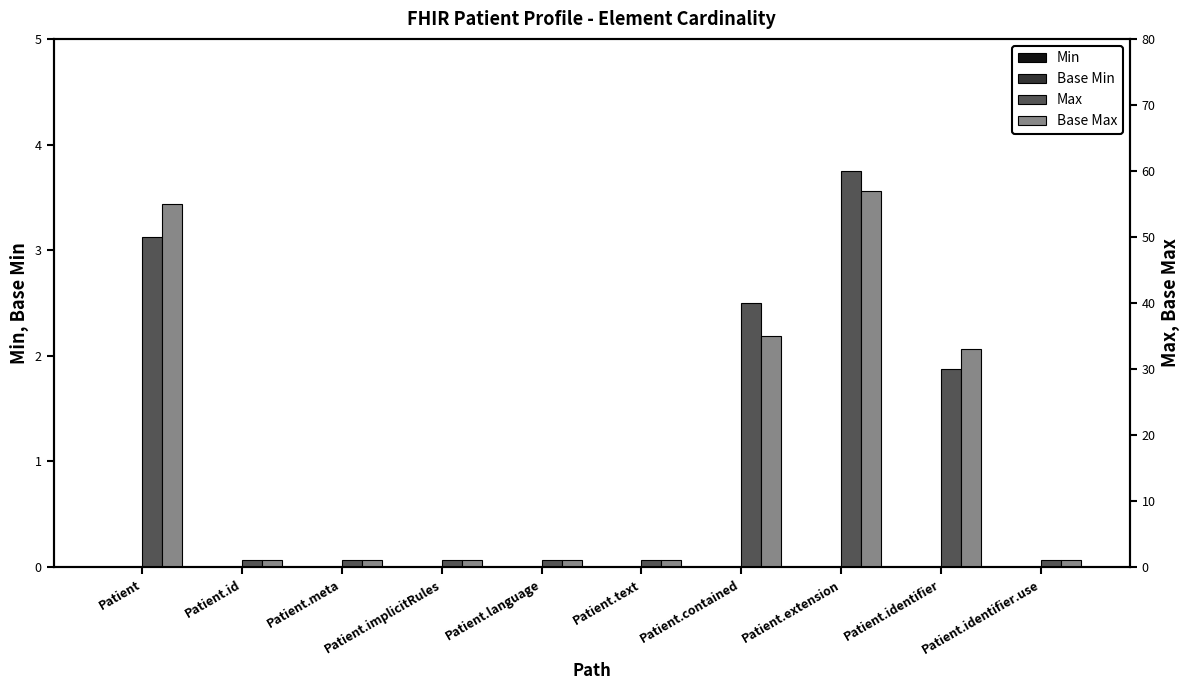

How many series are shown in this chart?

4